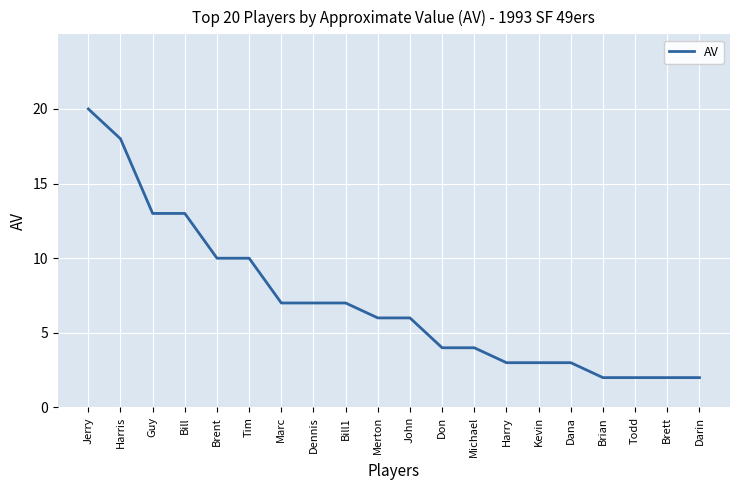

What position from the left is Brent?

5